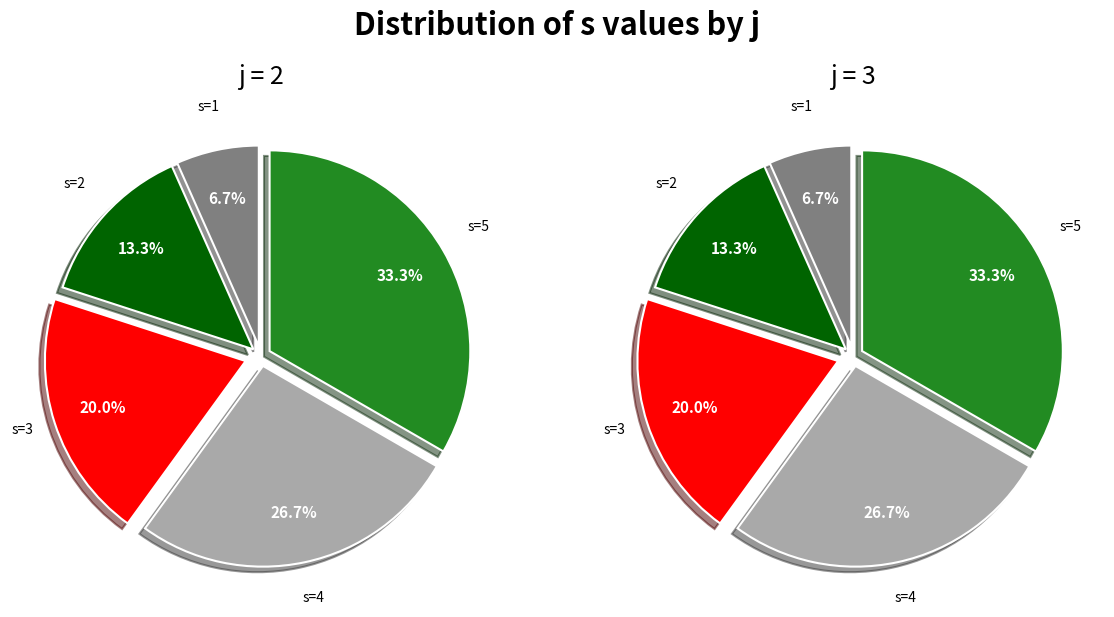

To the nearest percent, what portion does s=1 represent?

7%